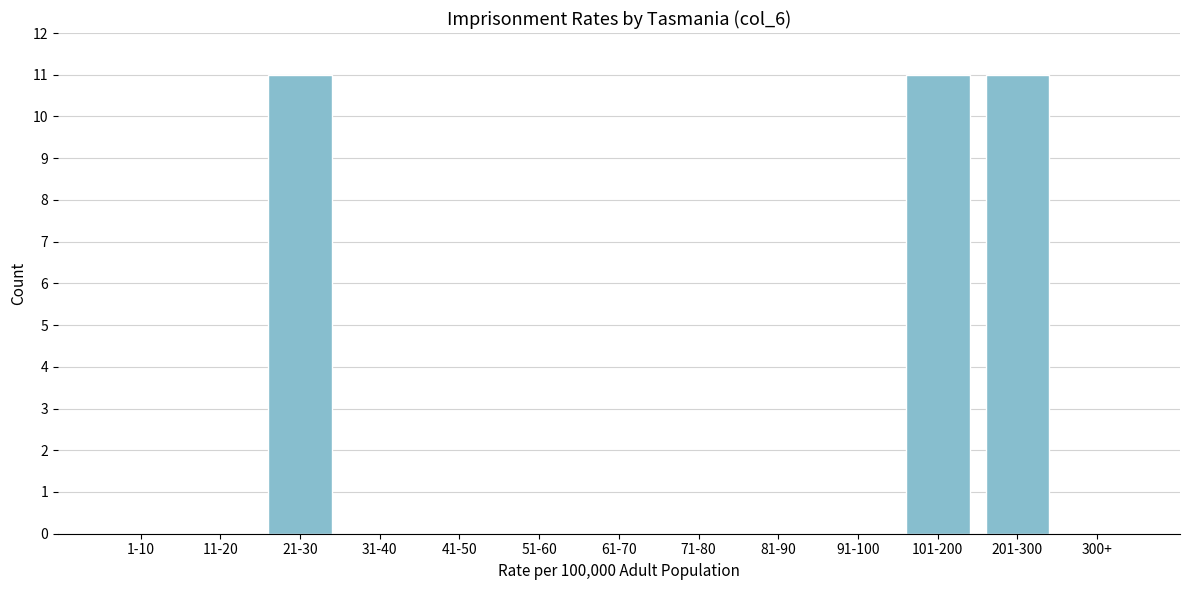

Reading left to right, list all the values displayed in this chart.

1-10=0	11-20=0	21-30=11	31-40=0	41-50=0	51-60=0	61-70=0	71-80=0	81-90=0	91-100=0	101-200=11	201-300=11	300+=0